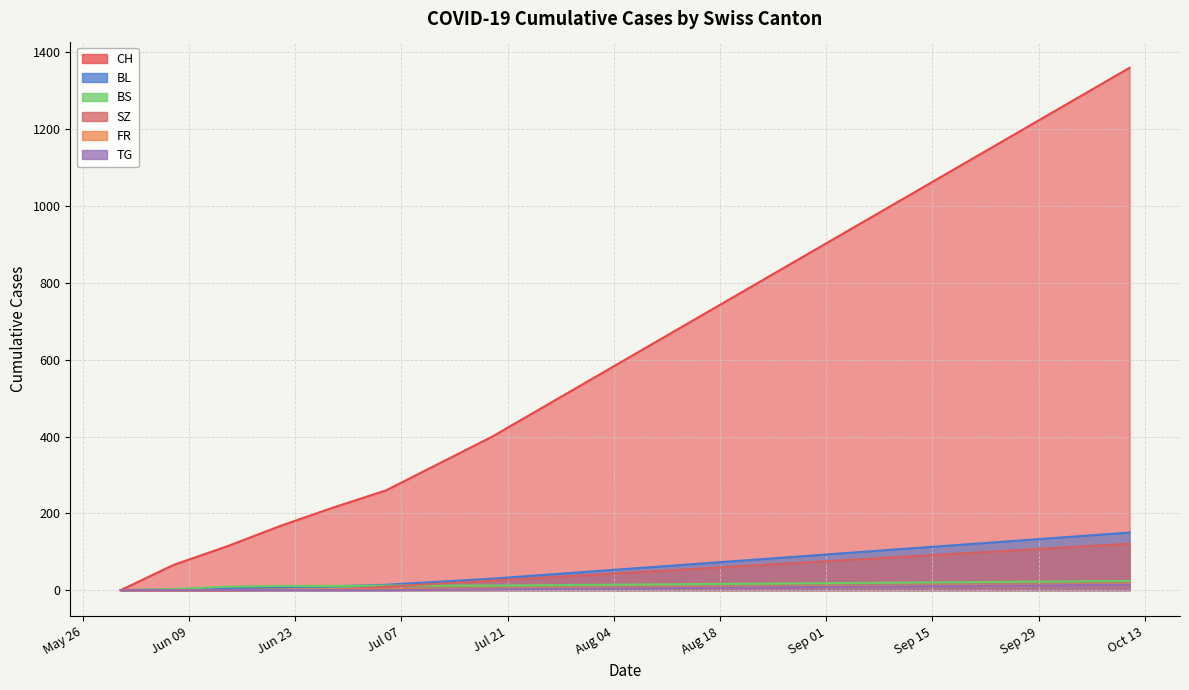

At which label does CH first exceed 640?

2020-08-16